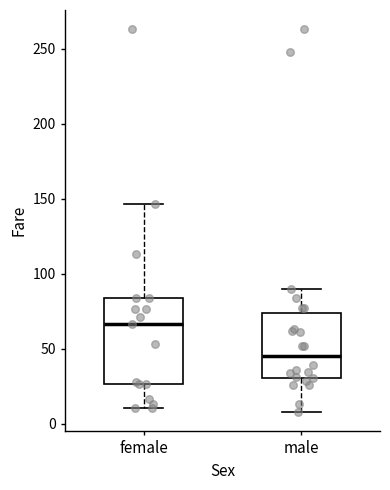

Where is the upper edge of the box for male on the y-axis? The values are not printed on the chart, so give them approximately, as read against the axis.

75